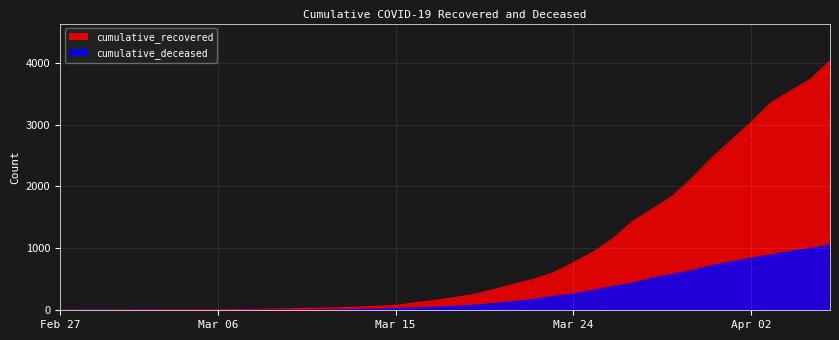

At 2020-02-28, list the series in order from largest to smallest.

cumulative_recovered, cumulative_deceased